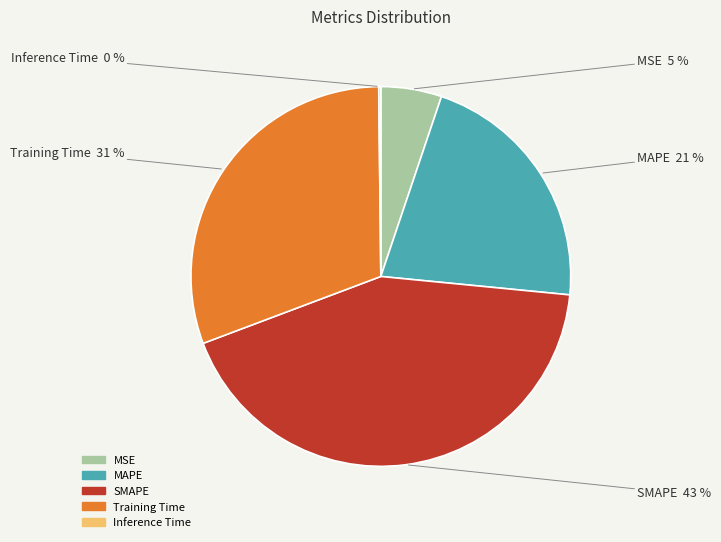

Which category has the biggest portion of the pie?

SMAPE